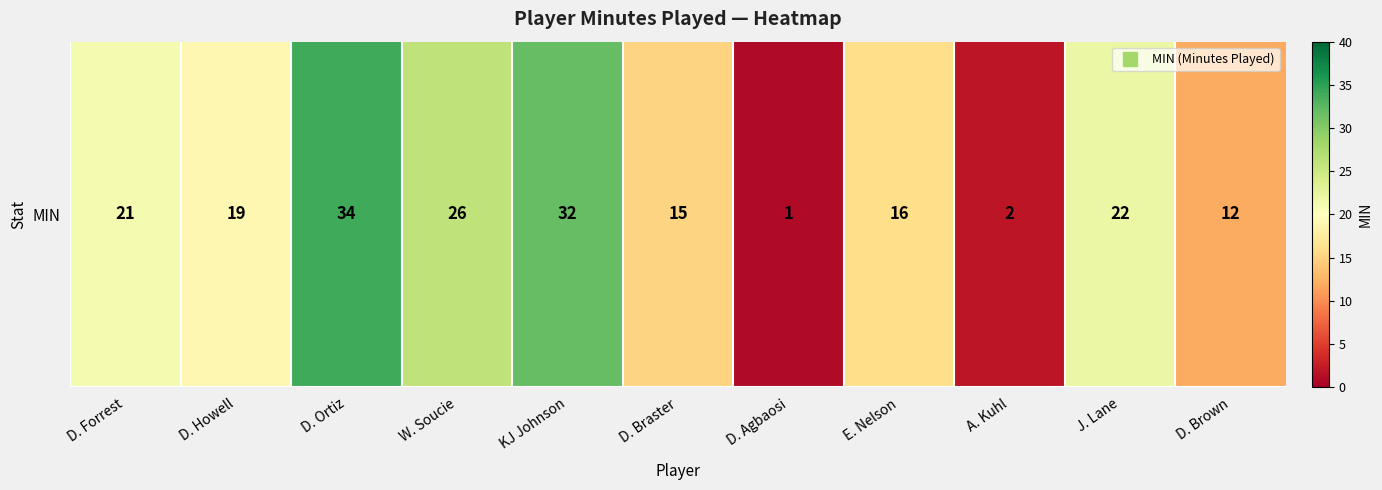

Which category has the lowest value across all series?

D. Agbaosi